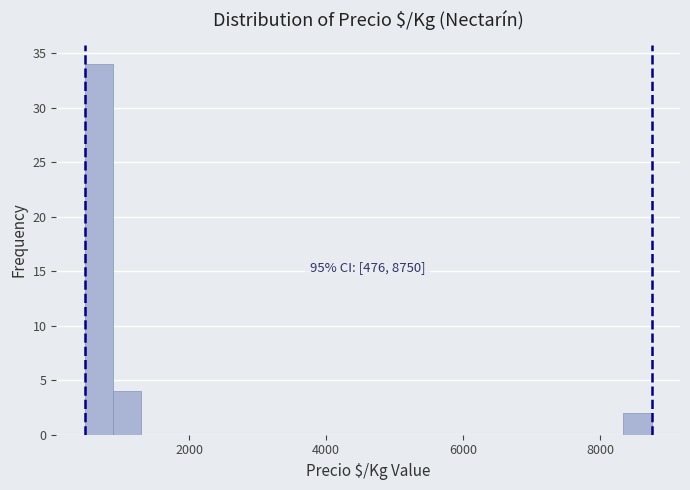

Around what value on the x-axis is the tallest bar? Give the approximate position of its centre, as read against the axis.

600